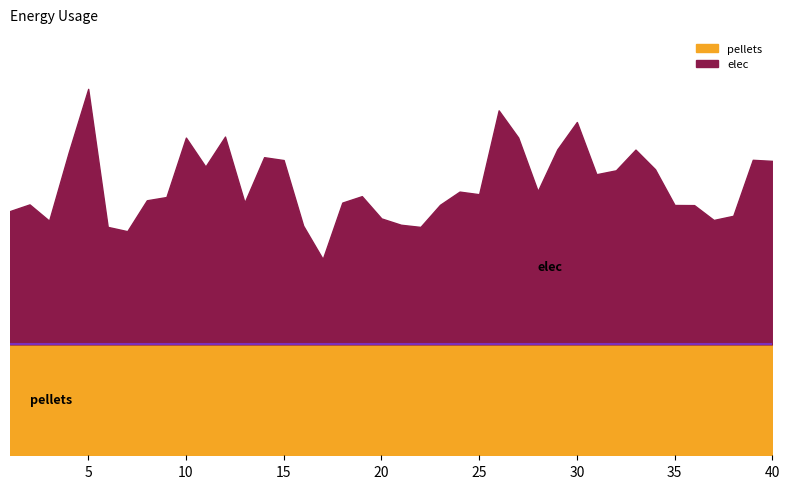

In elec, how many points are lower than both neighbors (excluding endpoints)?

10